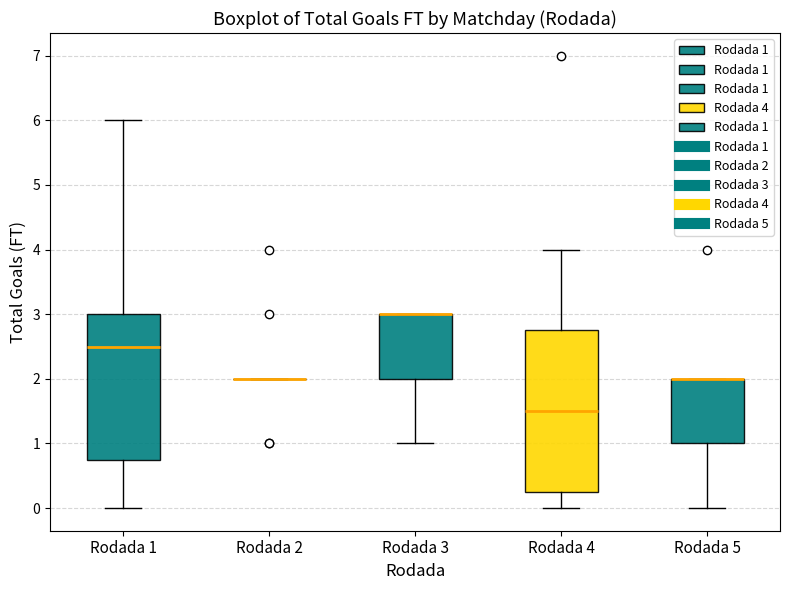

Comparing the boxes themselves (not the whiskers), which one is the tallest?

Rodada 4